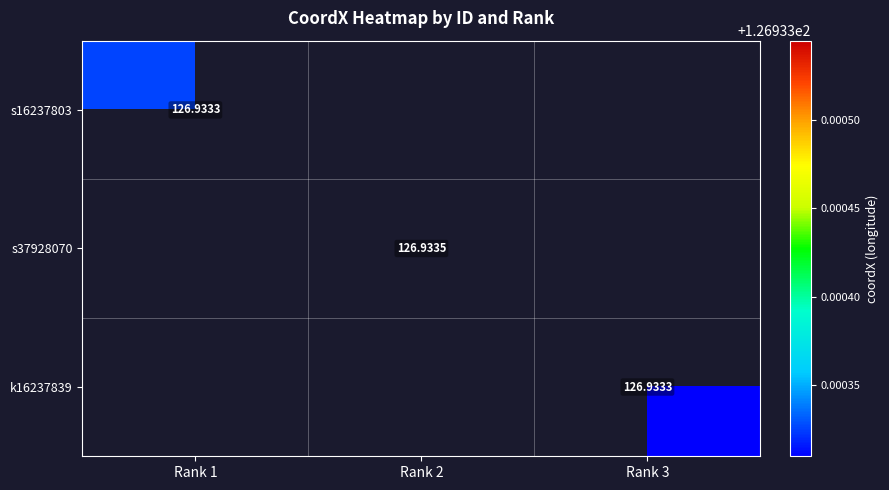

Which series has the largest range (max minus min)?

s16237803